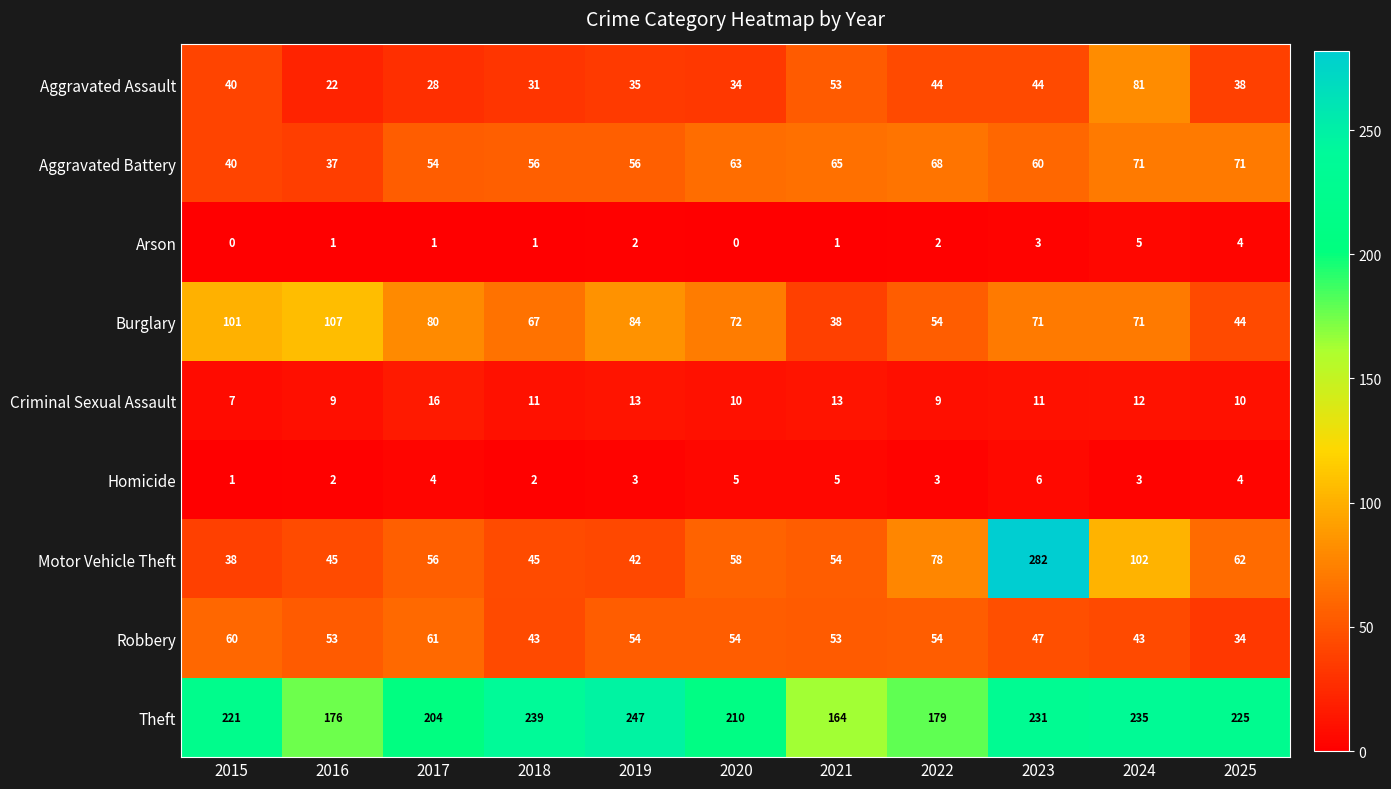

Which label corresponds to the largest value in the chart?

2023